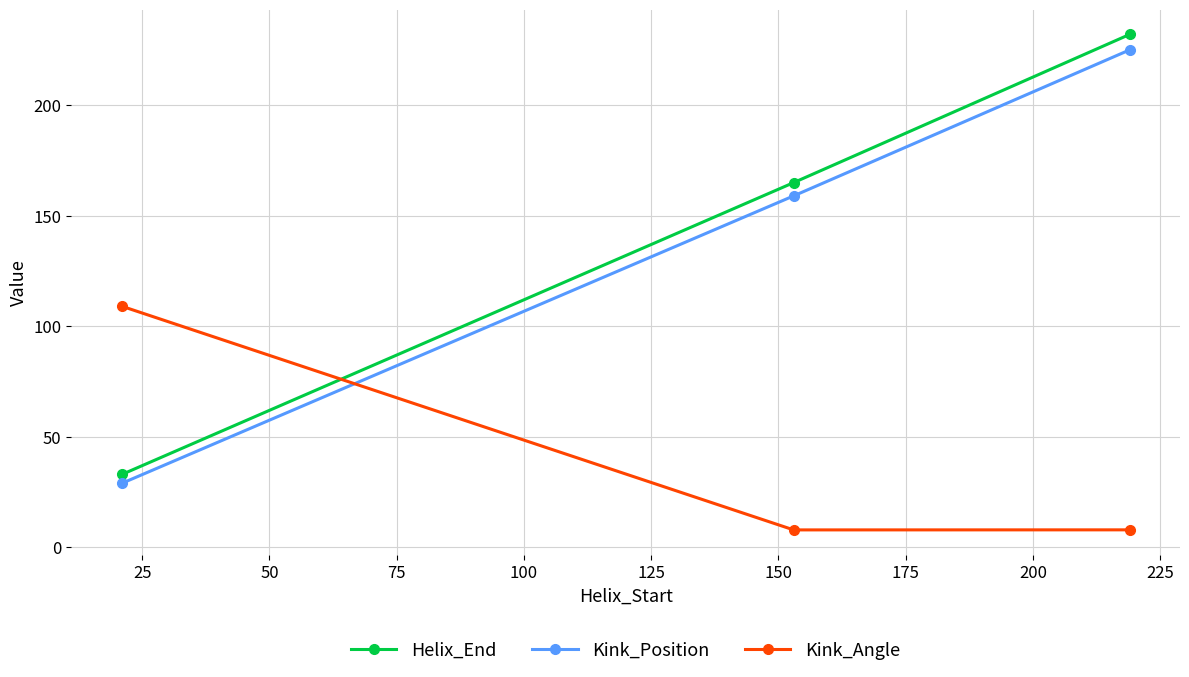

What is the minimum value for Helix_End?

33.0